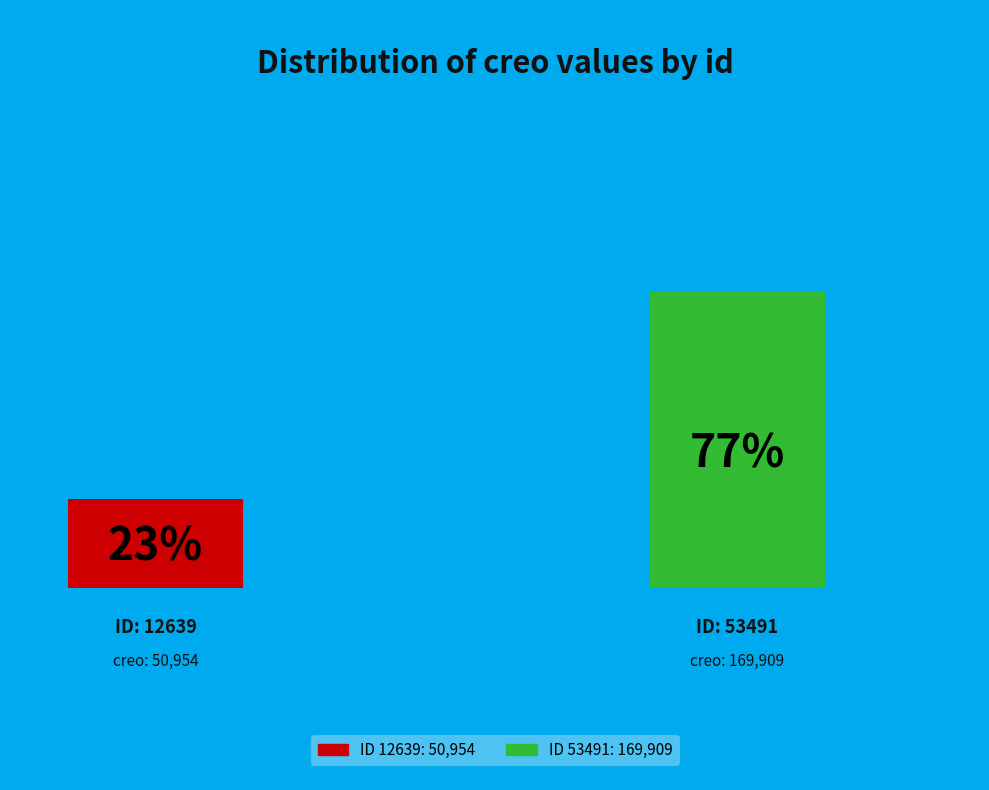

Count the number of slices in the pie.

2